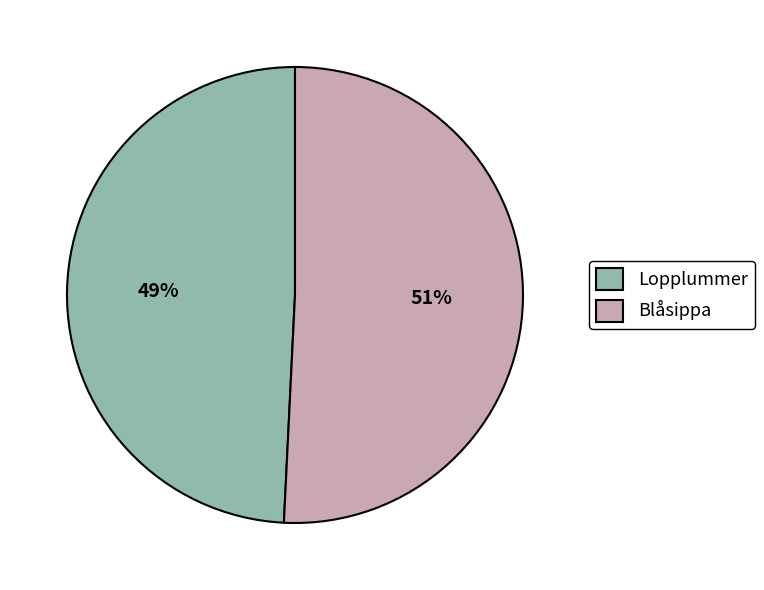

Combined, do Lopplummer and Blåsippa account for over 50%?

Yes